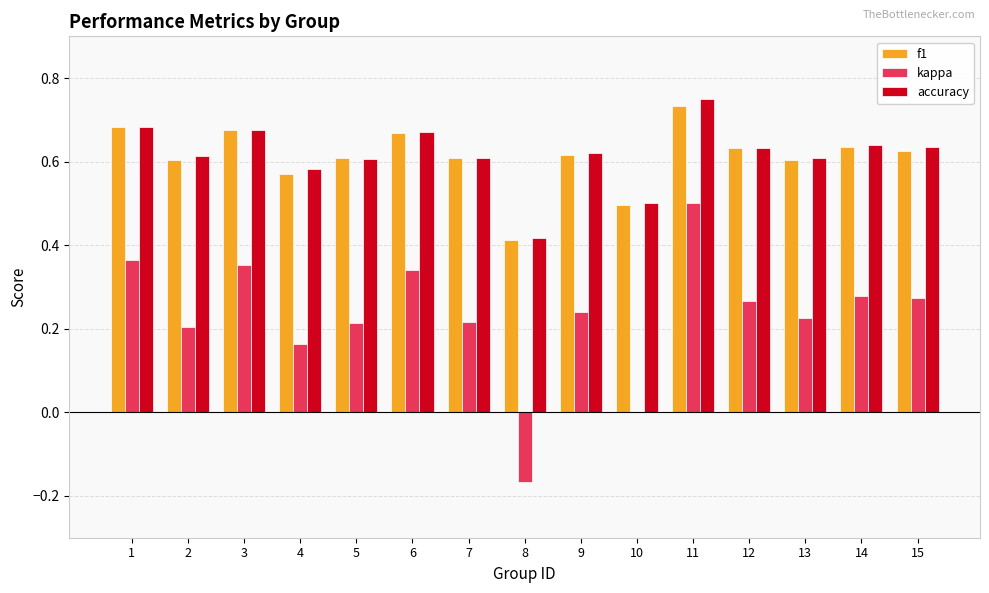

Does the chart contain stacked bars?

No